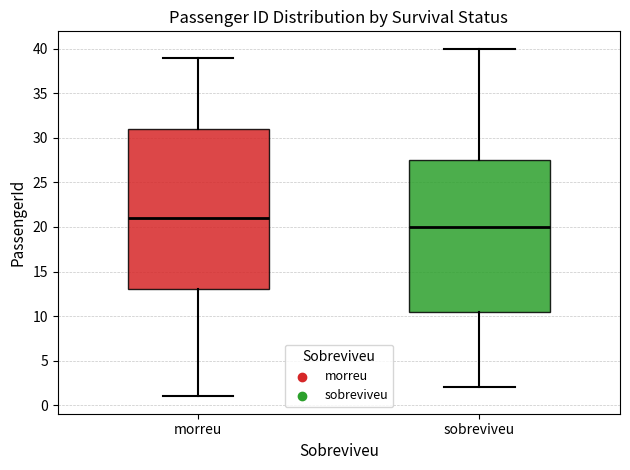

Comparing the boxes themselves (not the whiskers), which one is the tallest?

morreu